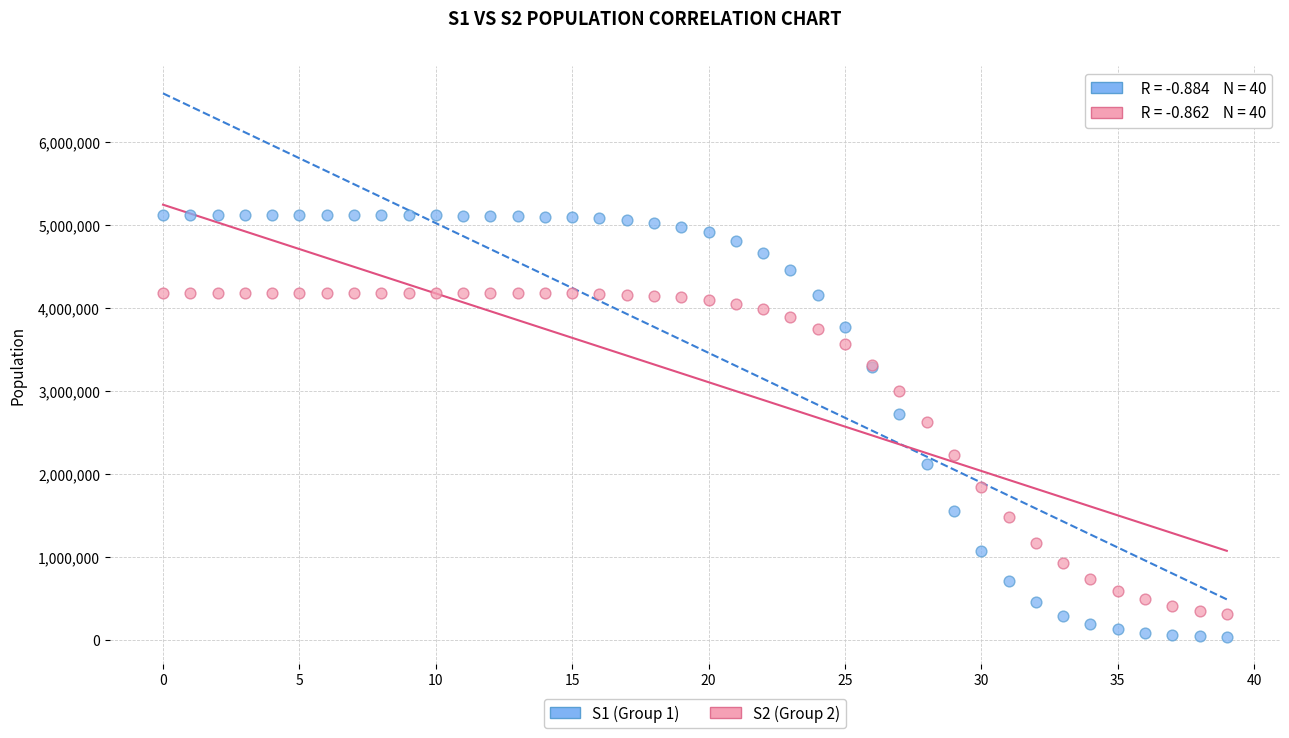

Which series contains the highest Y value?

S1 (Group 1)